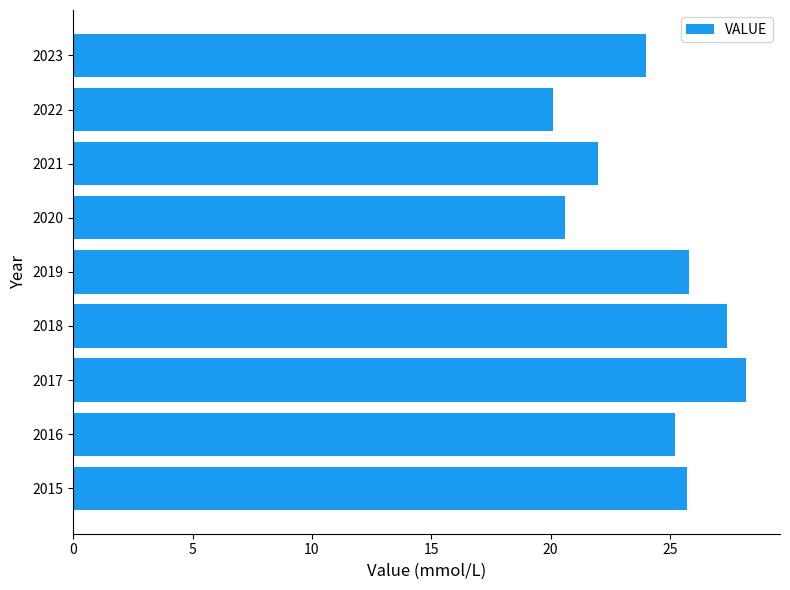

Which label corresponds to the largest value in the chart?

2017